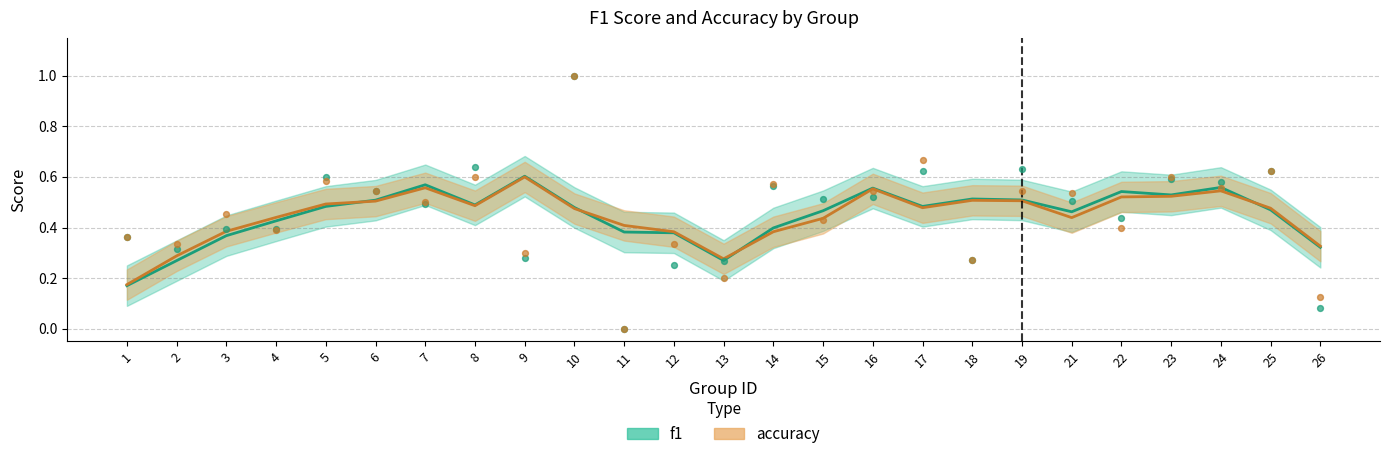

Which series contains the highest Y value?

f1